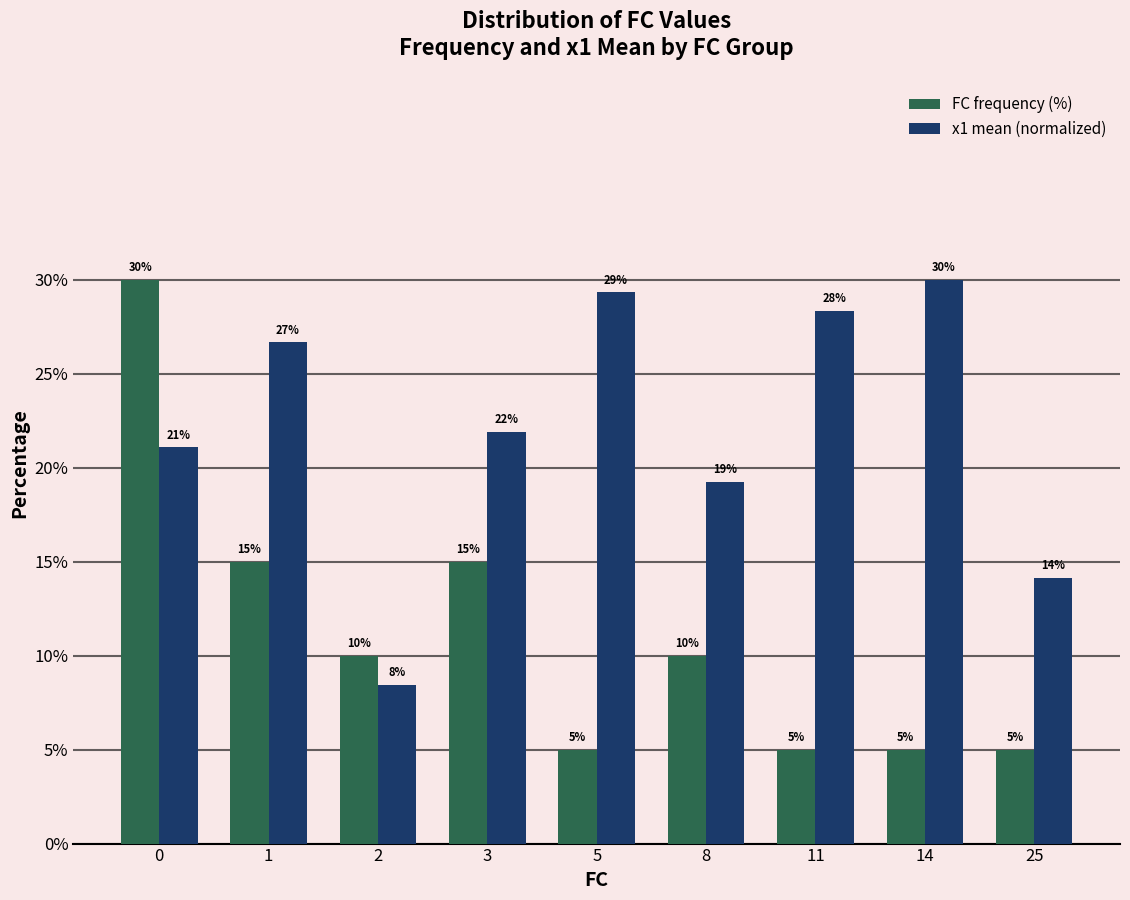

What is the sum of the x1 mean (normalized) values at 25 and 3?

36.1